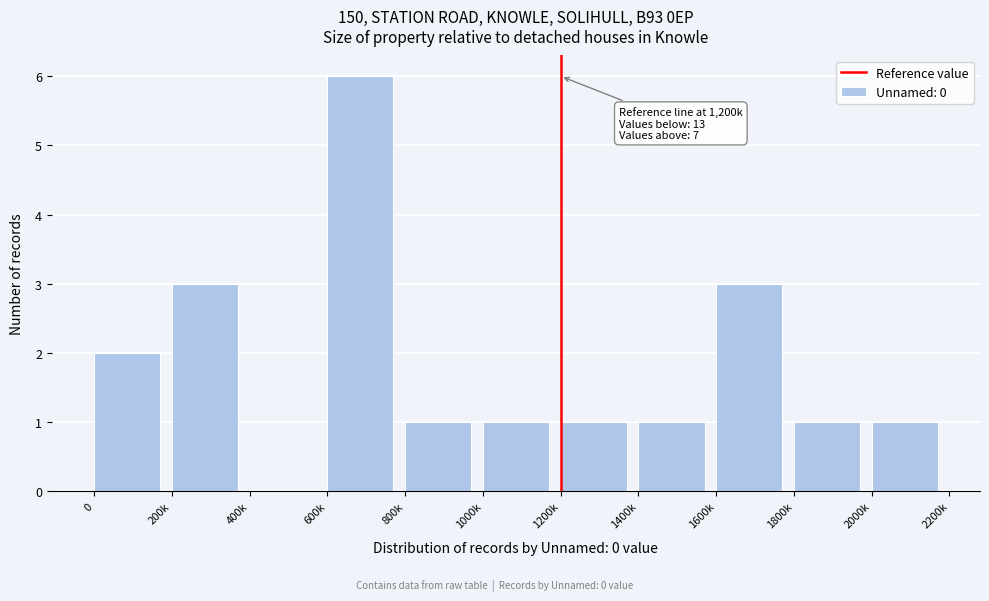

Reading left to right, what are all the values shown in this chart?

0=2	200k=3	400k=0	600k=6	800k=1	1000k=1	1200k=1	1400k=1	1600k=3	1800k=1	2000k=1